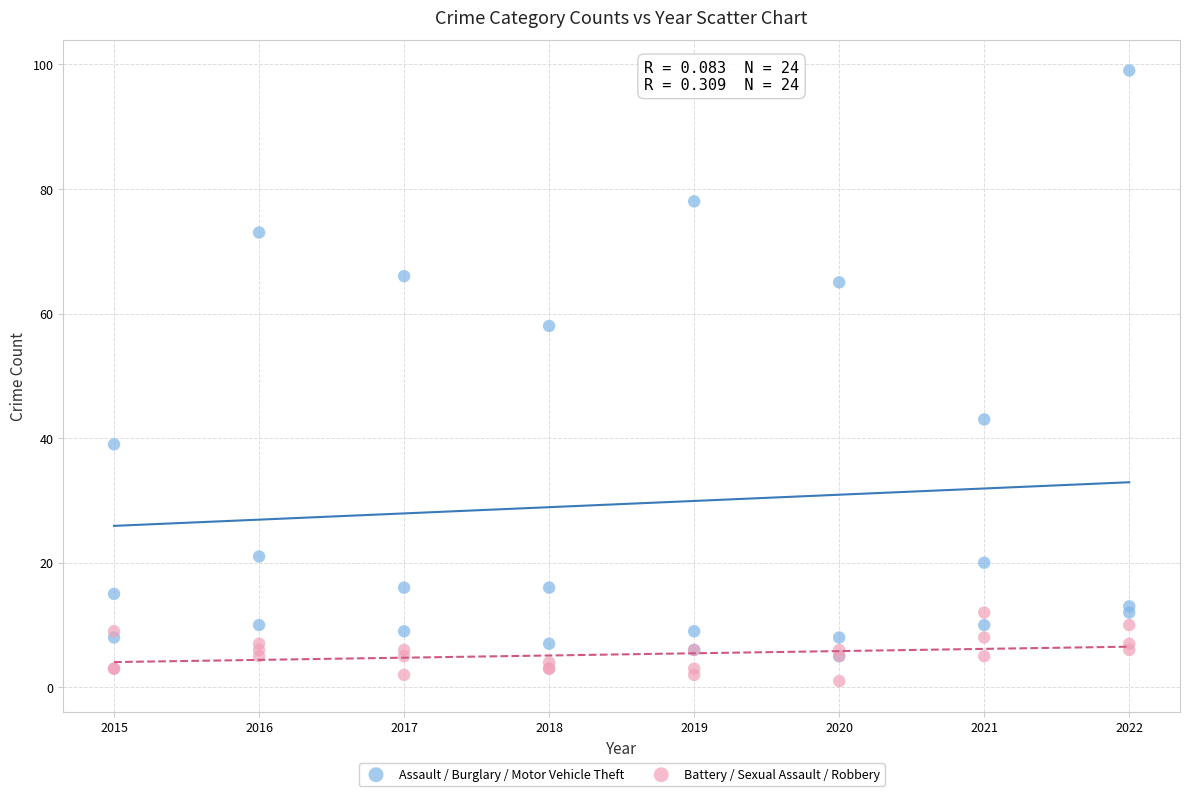

In the Assault / Burglary / Motor Vehicle Theft series, what Y value is closest to 52?

58